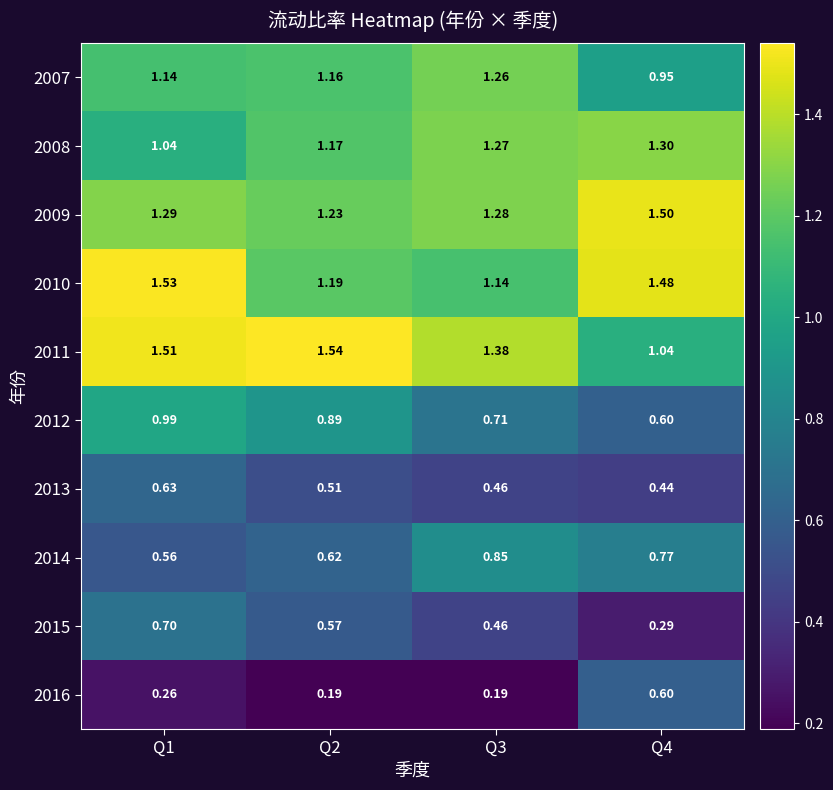

Is the value of 2009 at Q4 greater than the value of 2016 at Q2?

Yes